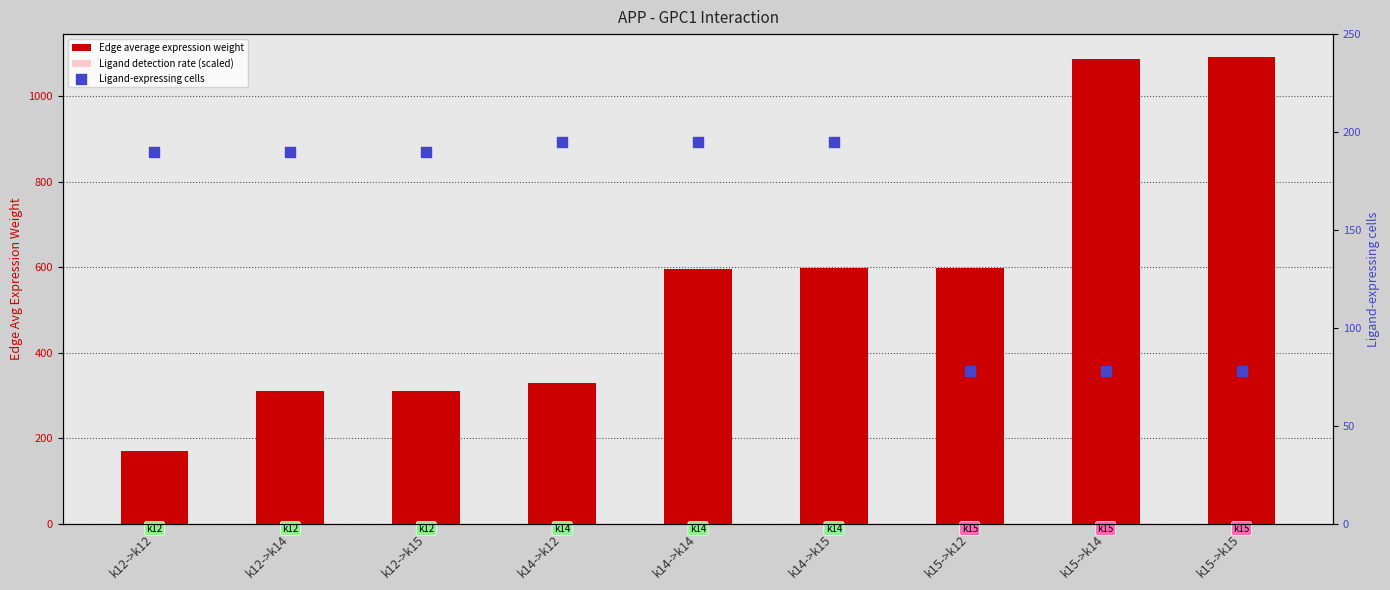

Is the value of Ligand detection rate (scaled) at k12->k14 greater than the value of Ligand-expressing cells at k15->k14?

Yes